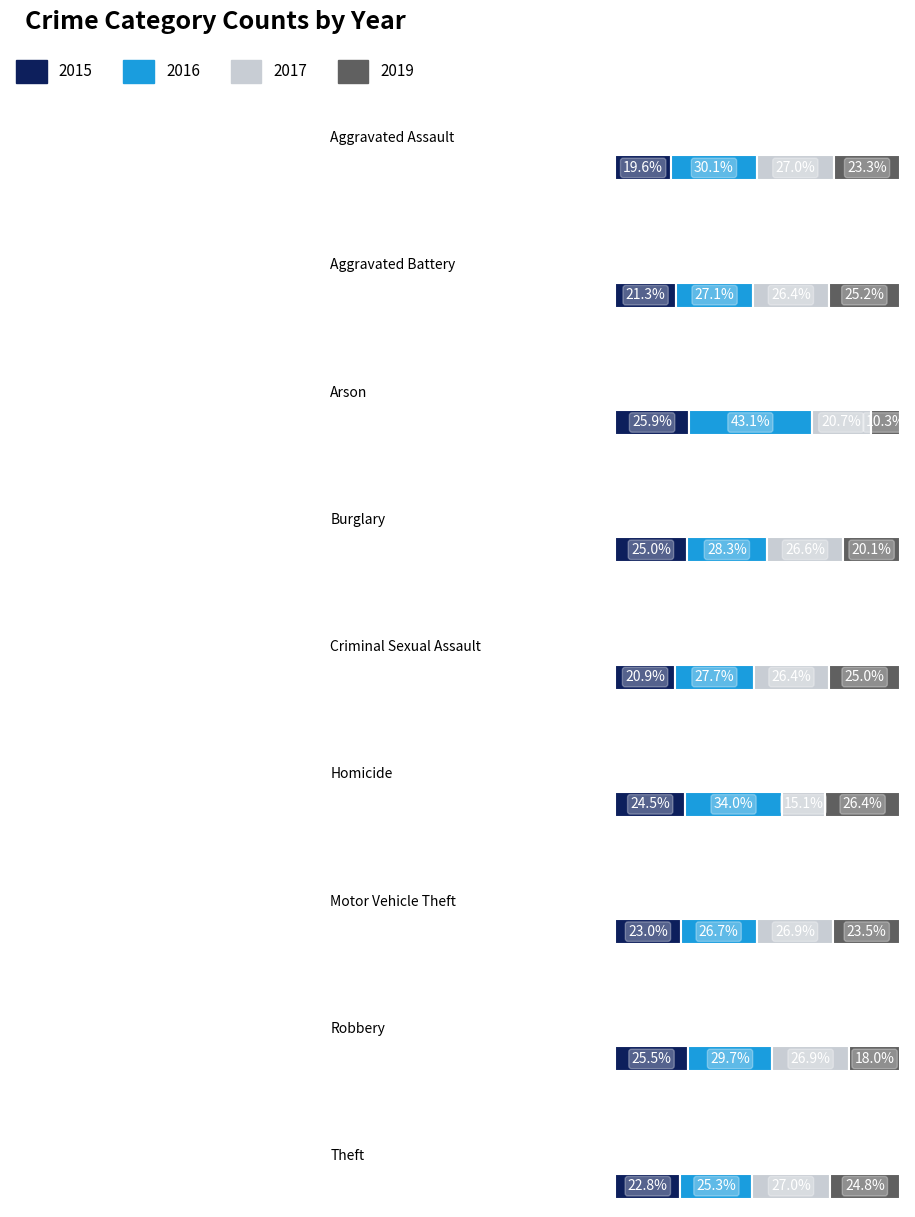

What is the difference between the second highest and second lowest values in the 2019 series?

202